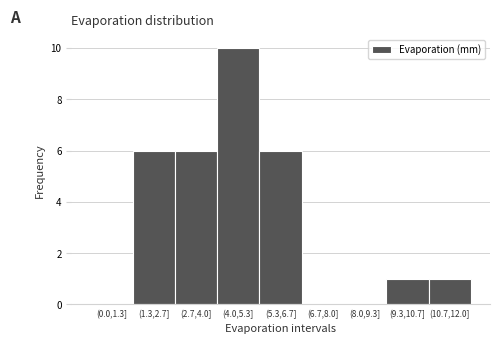

Reading left to right, extract all data points from this chart.

(0.0,1.3]=0	(1.3,2.7]=6	(2.7,4.0]=6	(4.0,5.3]=10	(5.3,6.7]=6	(6.7,8.0]=0	(8.0,9.3]=0	(9.3,10.7]=1	(10.7,12.0]=1